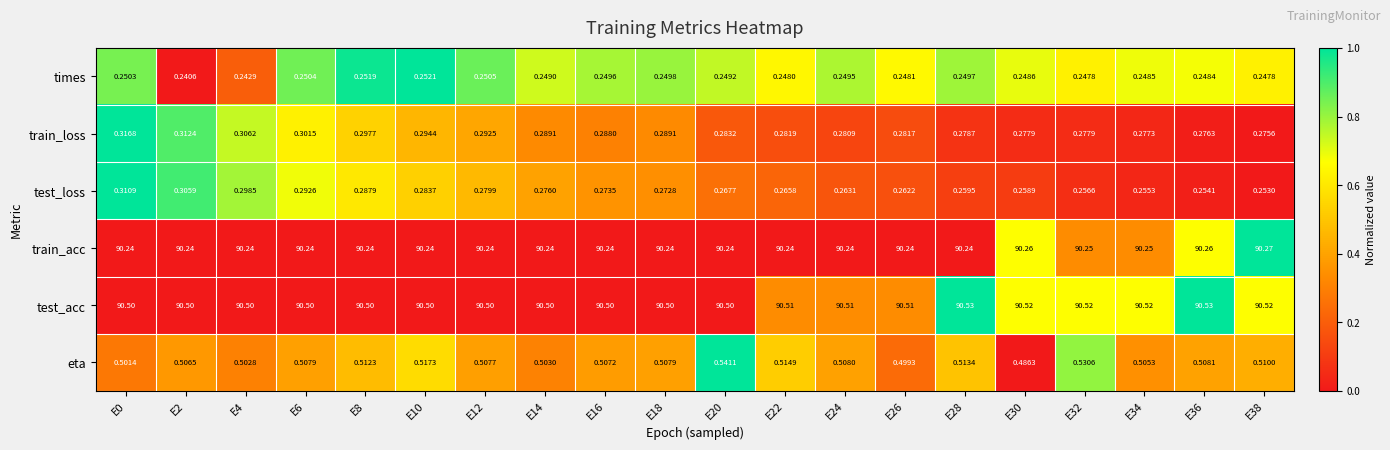

At how many categories does at least one series exceed 0?

20